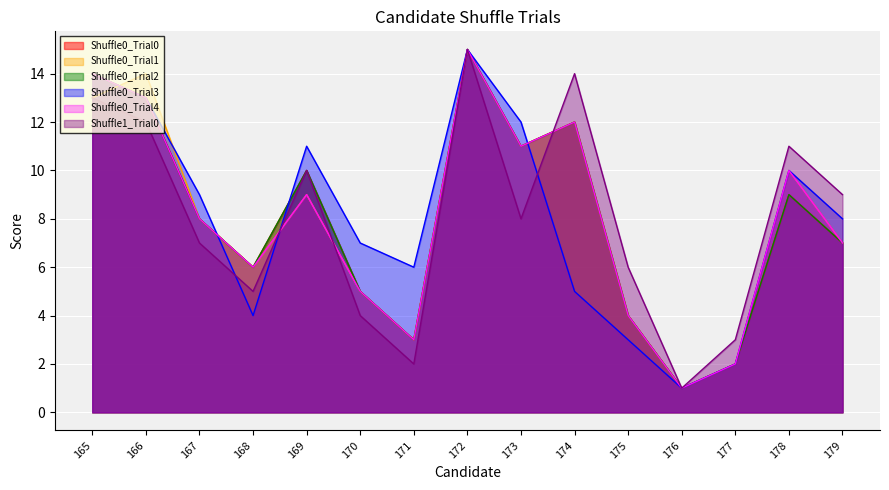

What is the sum of the Shuffle0_Trial3 values at 170 and 179?

15